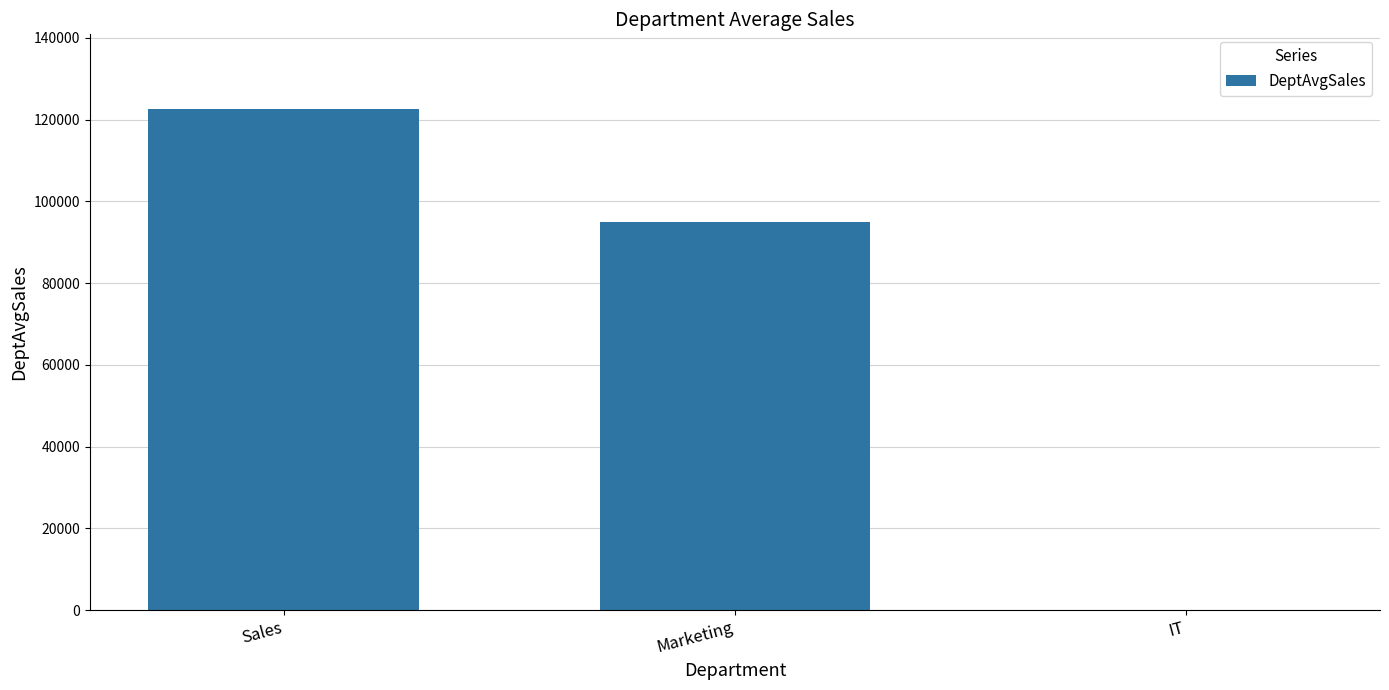

At which label is the value closest to 61250?

Marketing